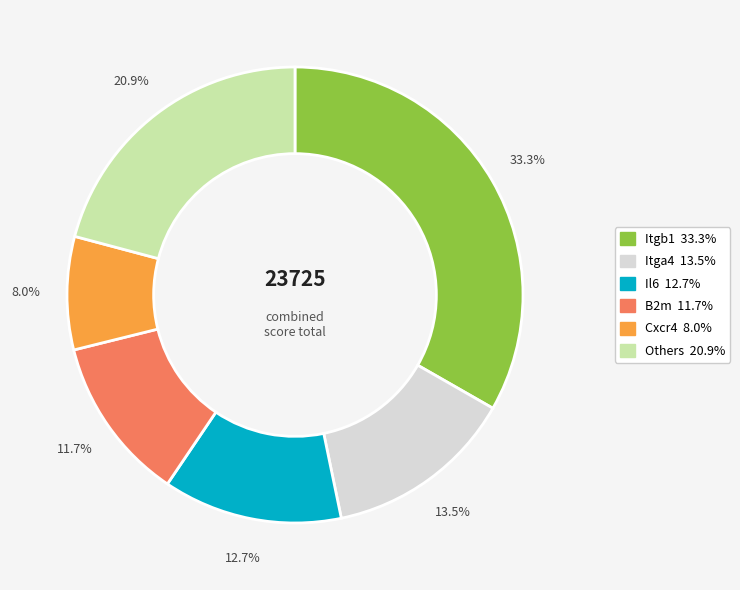

Is there any slice that represents more than half of the pie?

No